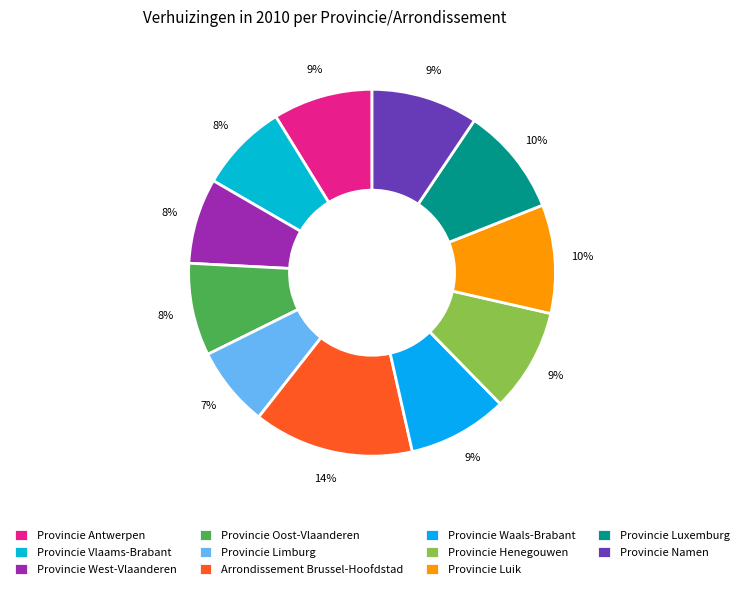

Which has a higher value, Provincie Vlaams-Brabant or Provincie Antwerpen?

Provincie Antwerpen